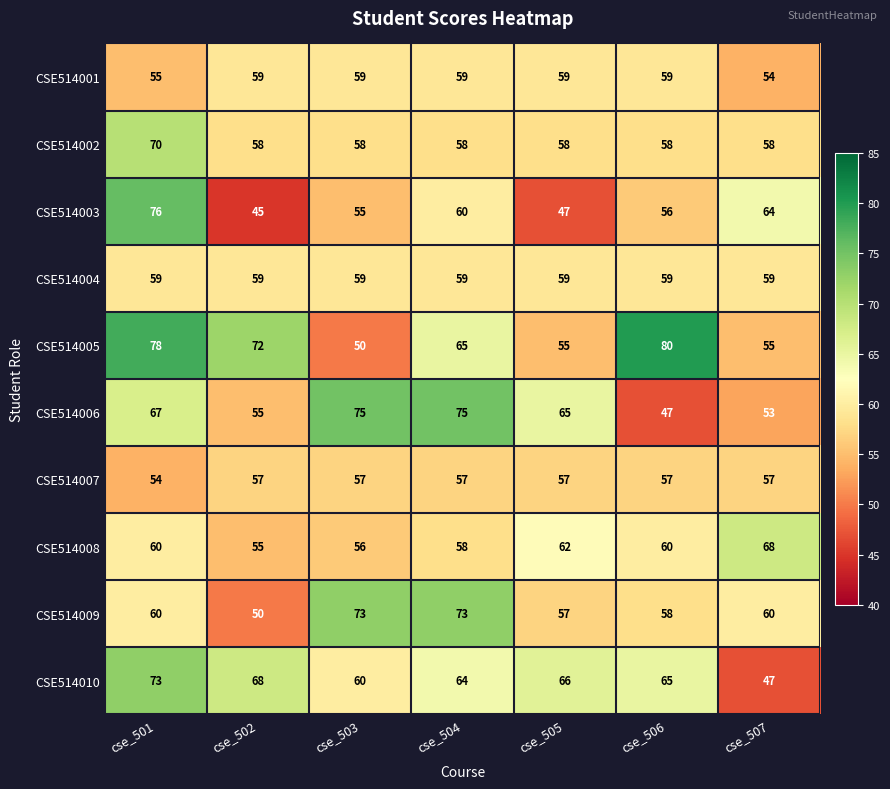

At how many categories does at least one series exceed 71?

5